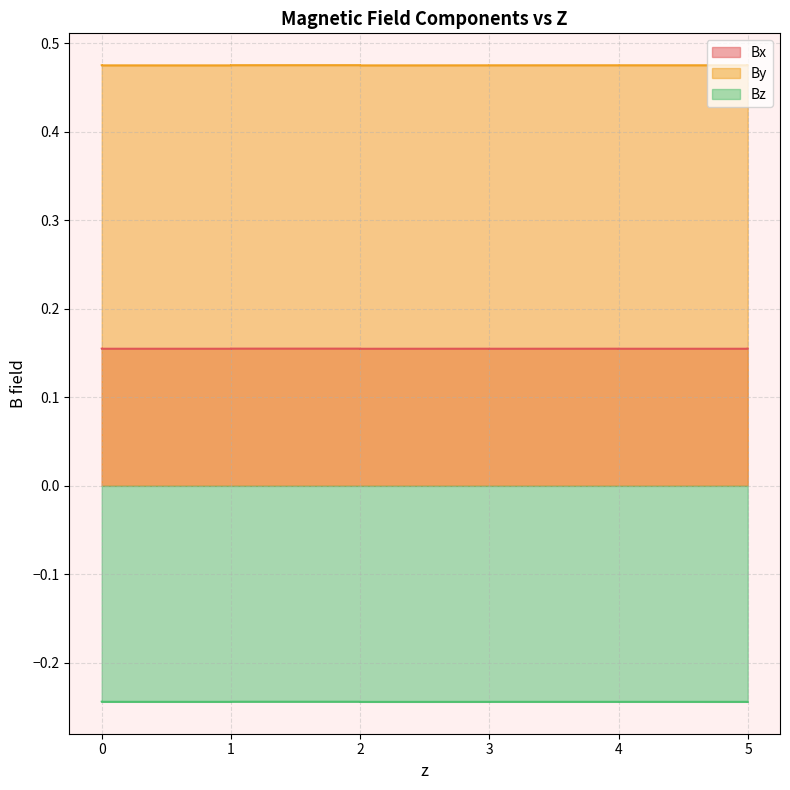

Count the number of data series in this chart.

3